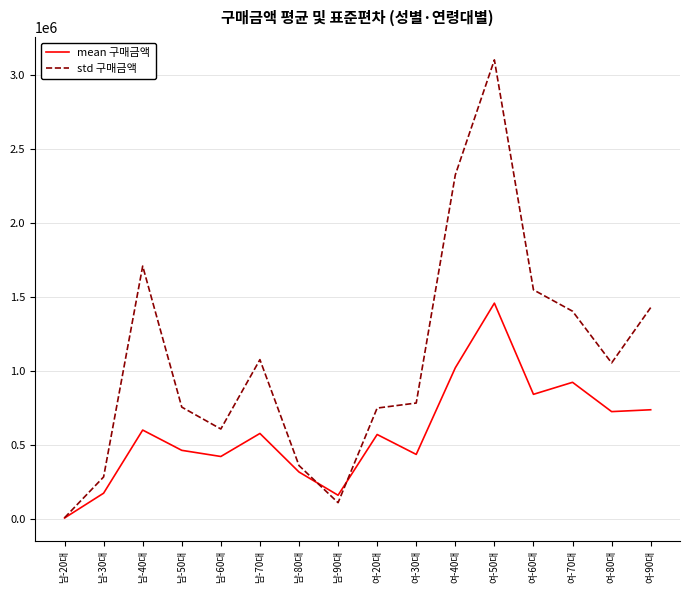

What is the greatest value displayed?

3098988.3